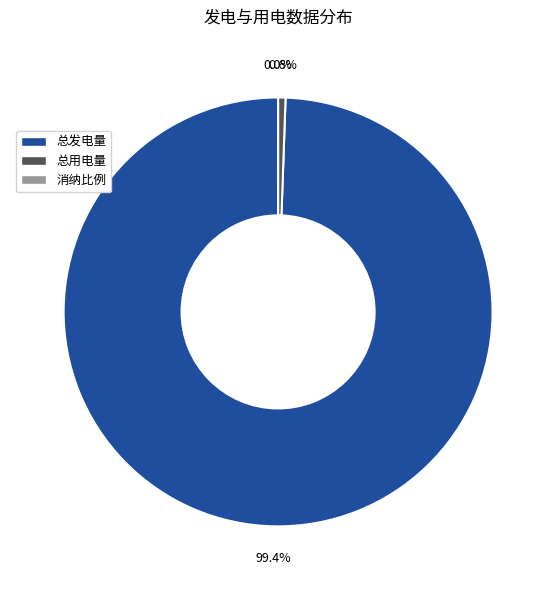

What is the largest slice in the pie chart?

总发电量